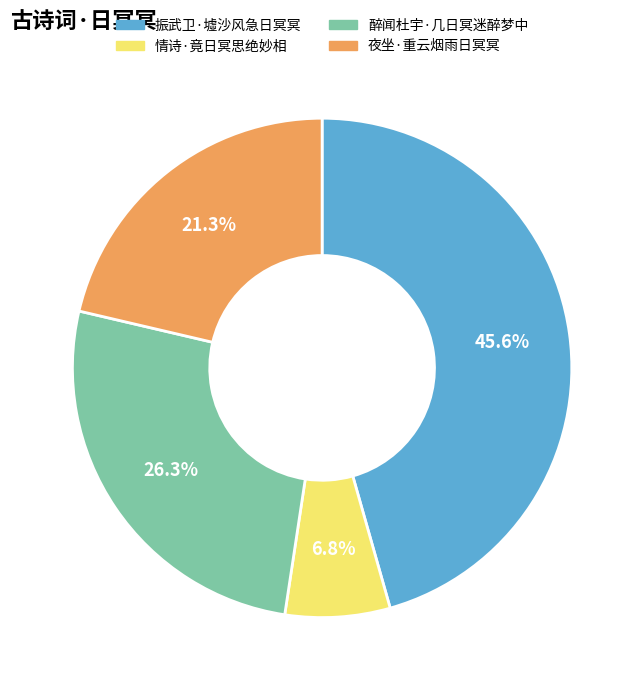

To the nearest percent, what is the average slice percentage?

25%